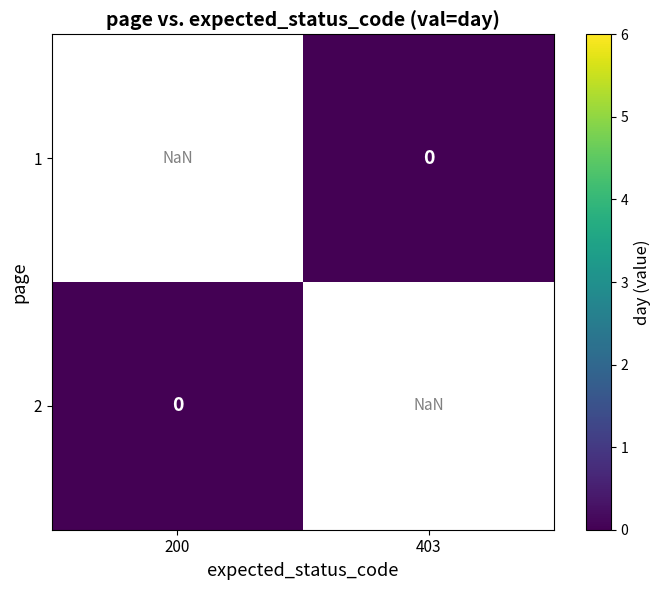

Is the value of 1 at 200 greater than the value of 2 at 403?

No